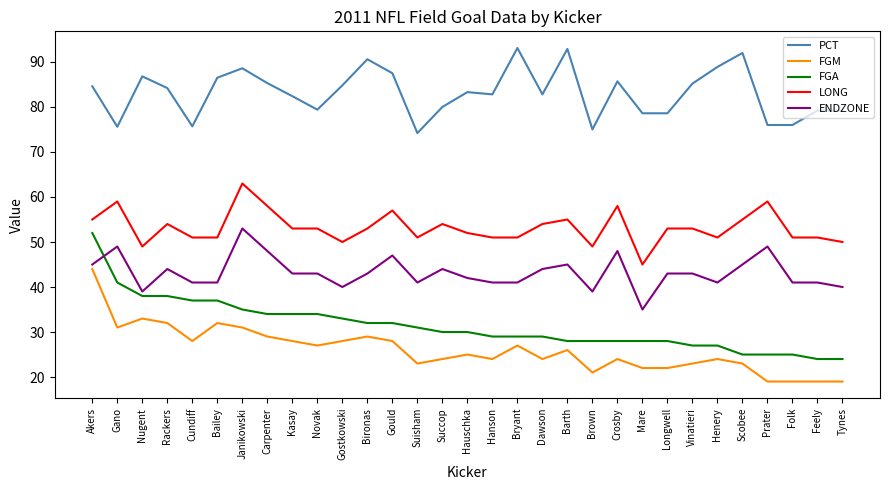

What position from the right is Bironas?

20